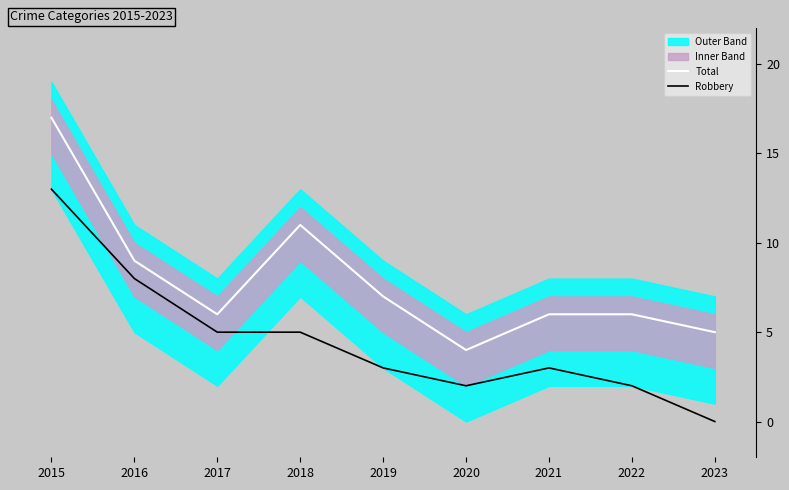

Which series has the widest spread of values?

Total